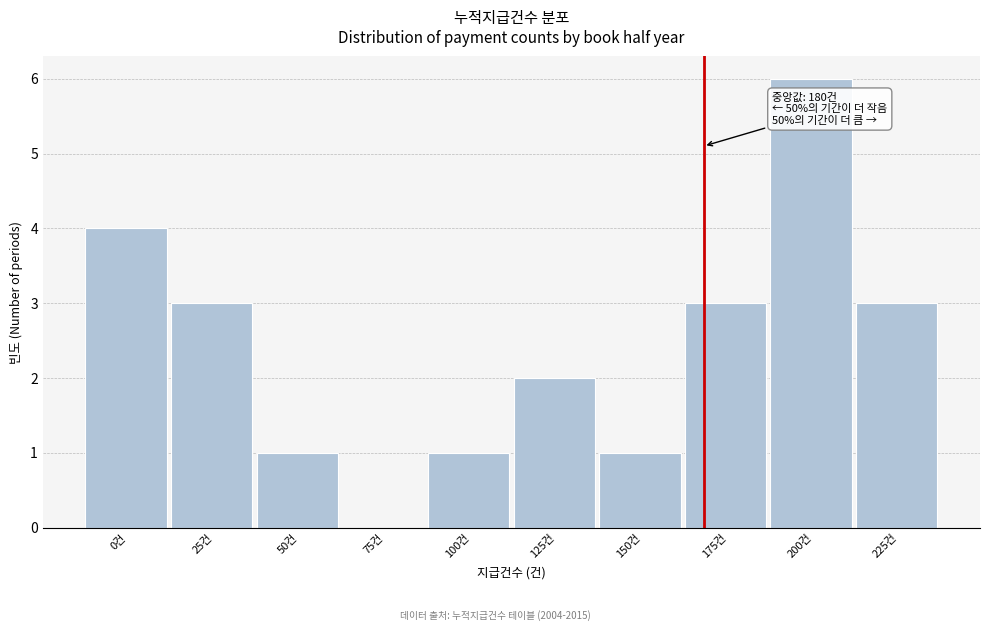

Reading right to left, what are all the values shown in this chart?

225건=3	200건=6	175건=3	150건=1	125건=2	100건=1	75건=0	50건=1	25건=3	0건=4